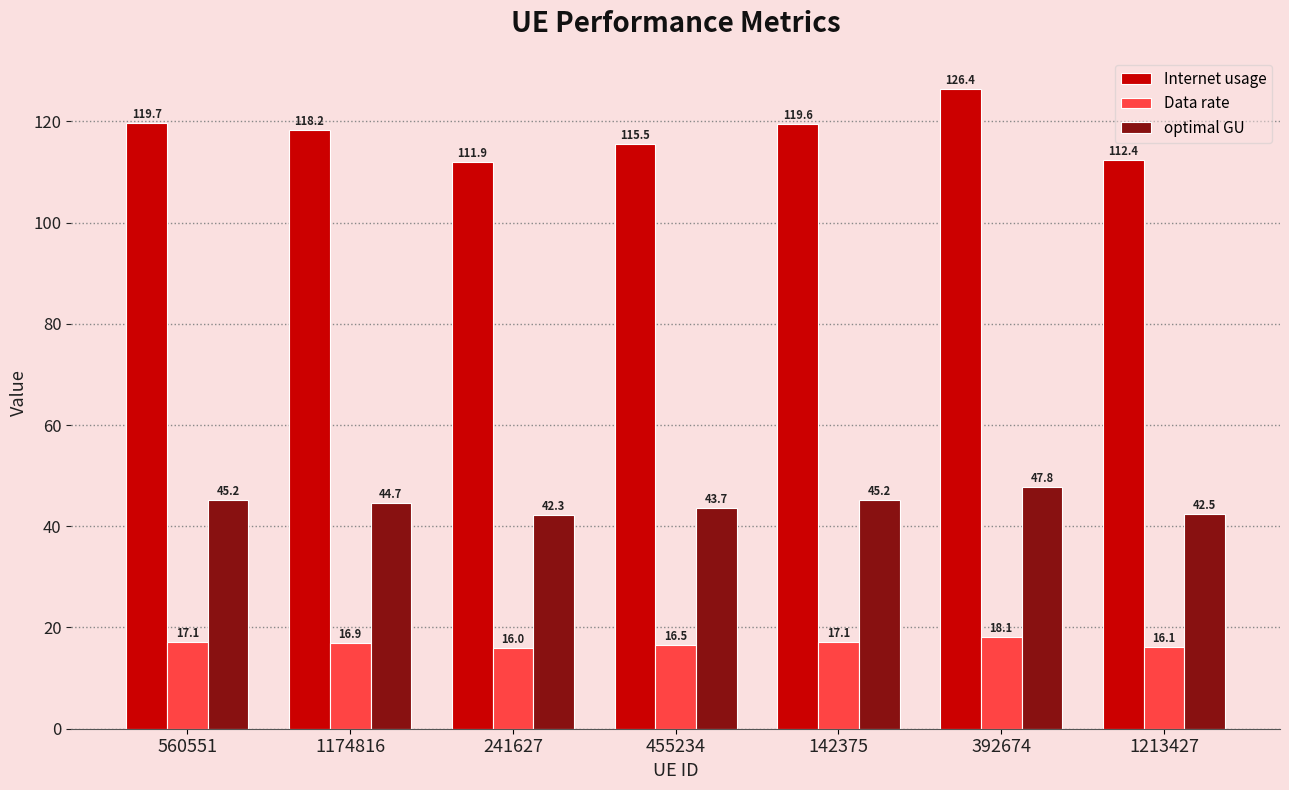

Count the number of categories in the chart.

7